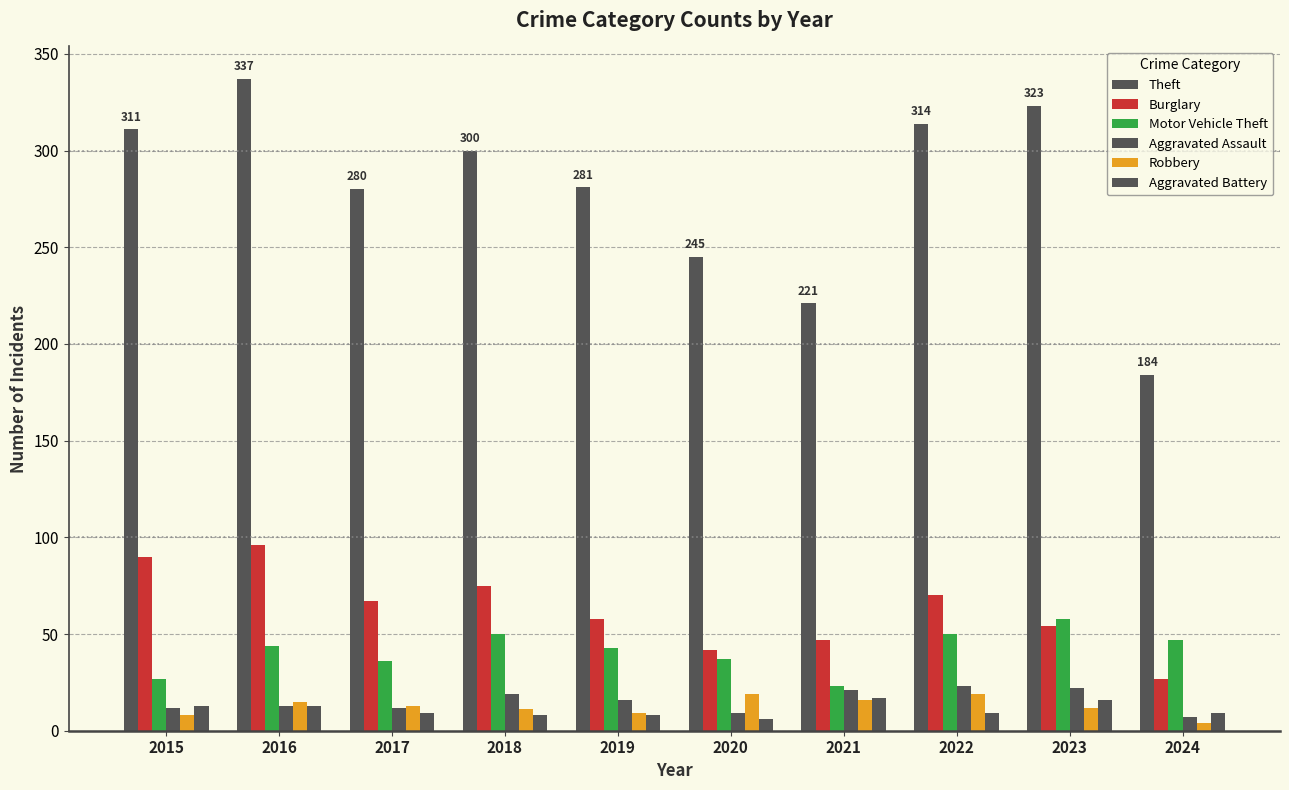

Count the number of categories in the chart.

10